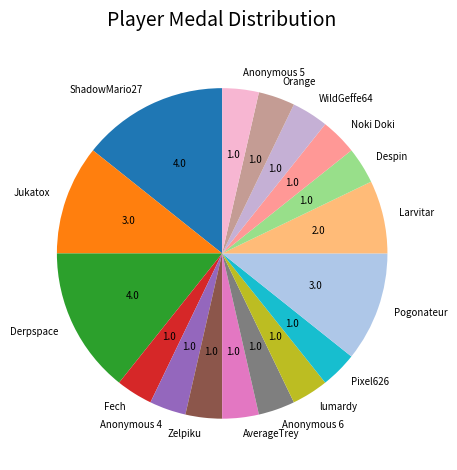

Does Anonymous 4 account for over 50% of the chart?

No